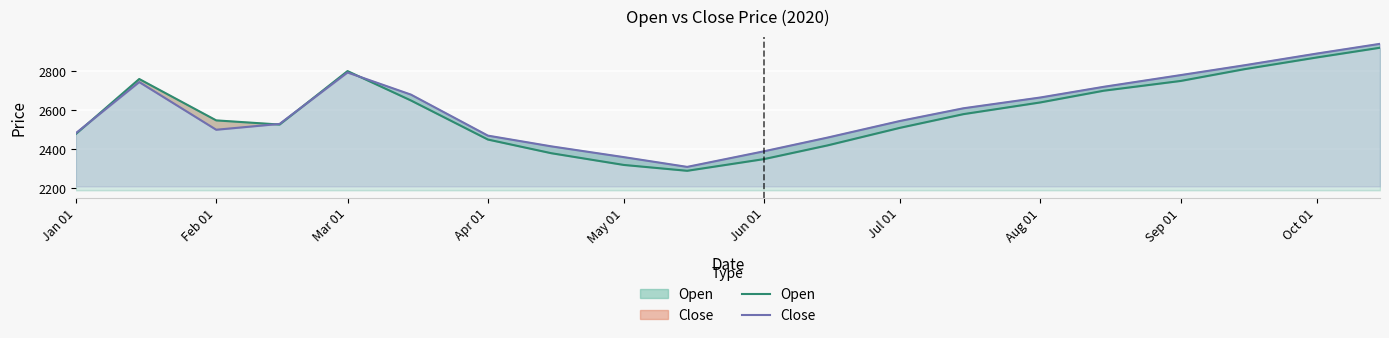

How many distinct data groups are displayed?

2